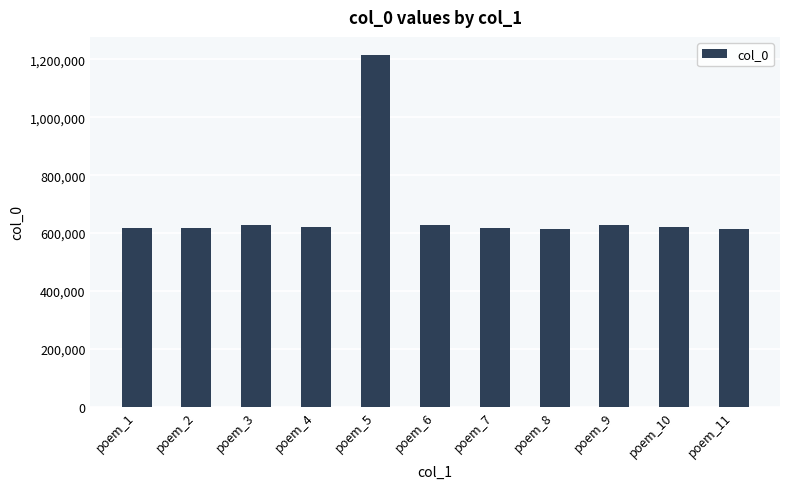

What is the value of the 5th bar from the left?

1217058